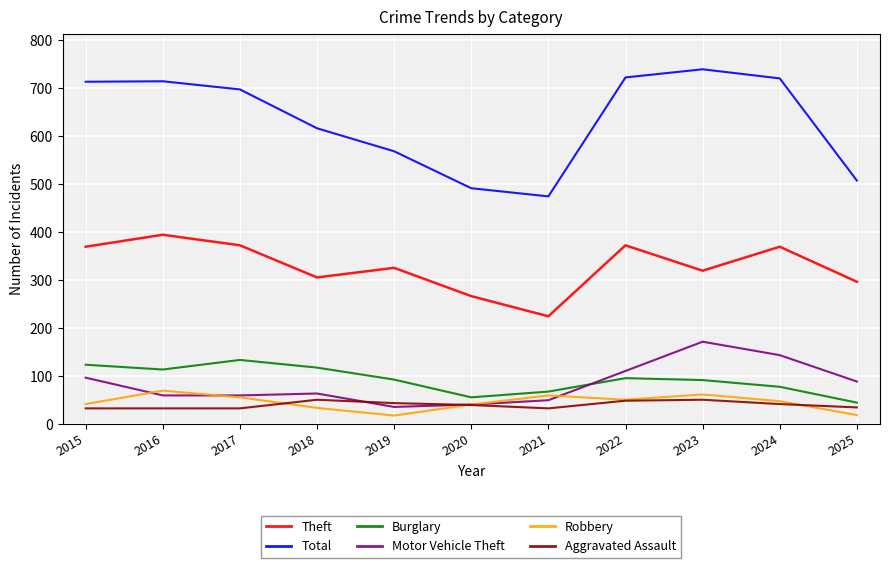

Between which two adjacent categories do Motor Vehicle Theft and Aggravated Assault first intersect?

2018 and 2019